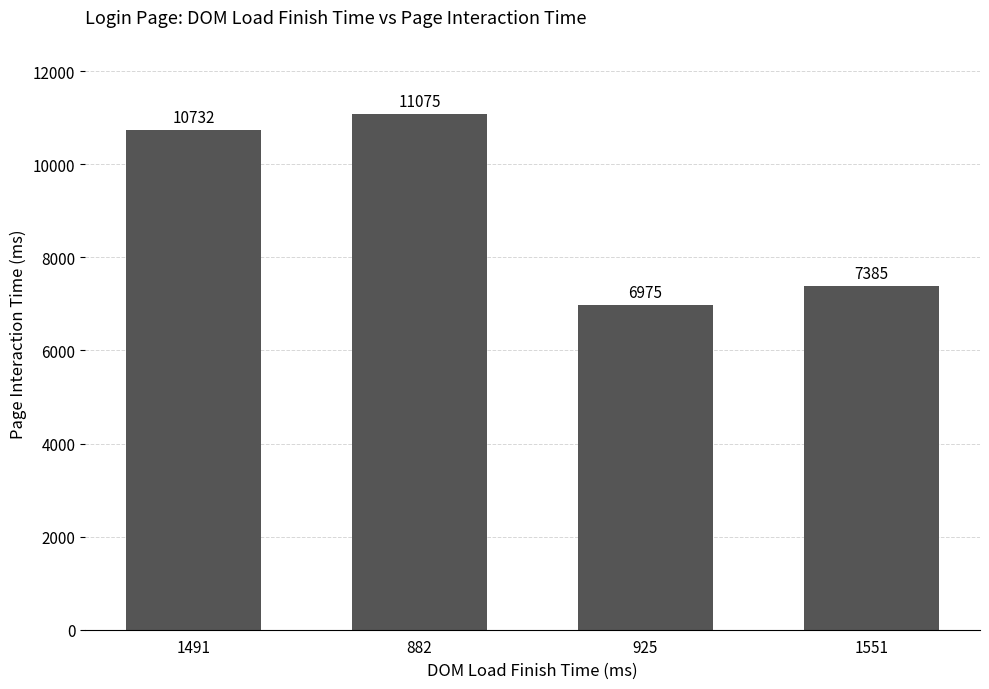

Between 882 and 925, which is larger?

882